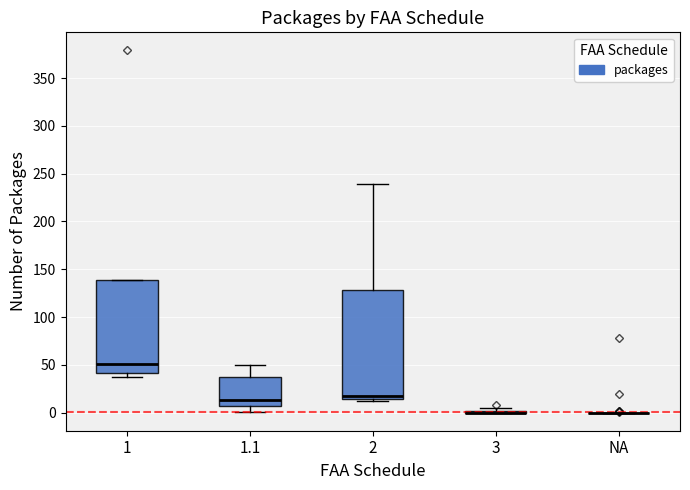

Reading left to right, read every box against the y-axis: the position of its median line, the range the box covers, and the ends of its whiskers. The values are not printed on the chart, so give them approximately, as read against the axis.

1: median 50, box 40 to 140, whiskers 35 to 140
1.1: median 15, box 5 to 35, whiskers 0 to 50
2: median 15 (just above the box's lower edge), box 15 to 130, whiskers 10 to 240
3: box collapsed to a line at 0, whiskers 0 to 5
NA: box collapsed to a line at 0, whiskers 0 to 0